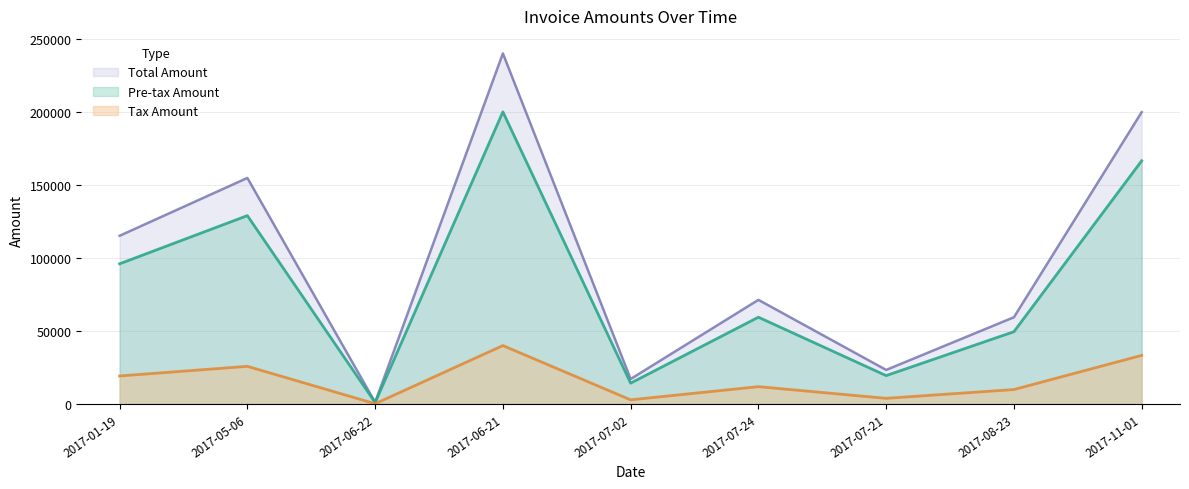

At 2017-07-21, list the series in order from largest to smallest.

Total Amount, Pre-tax Amount, Tax Amount